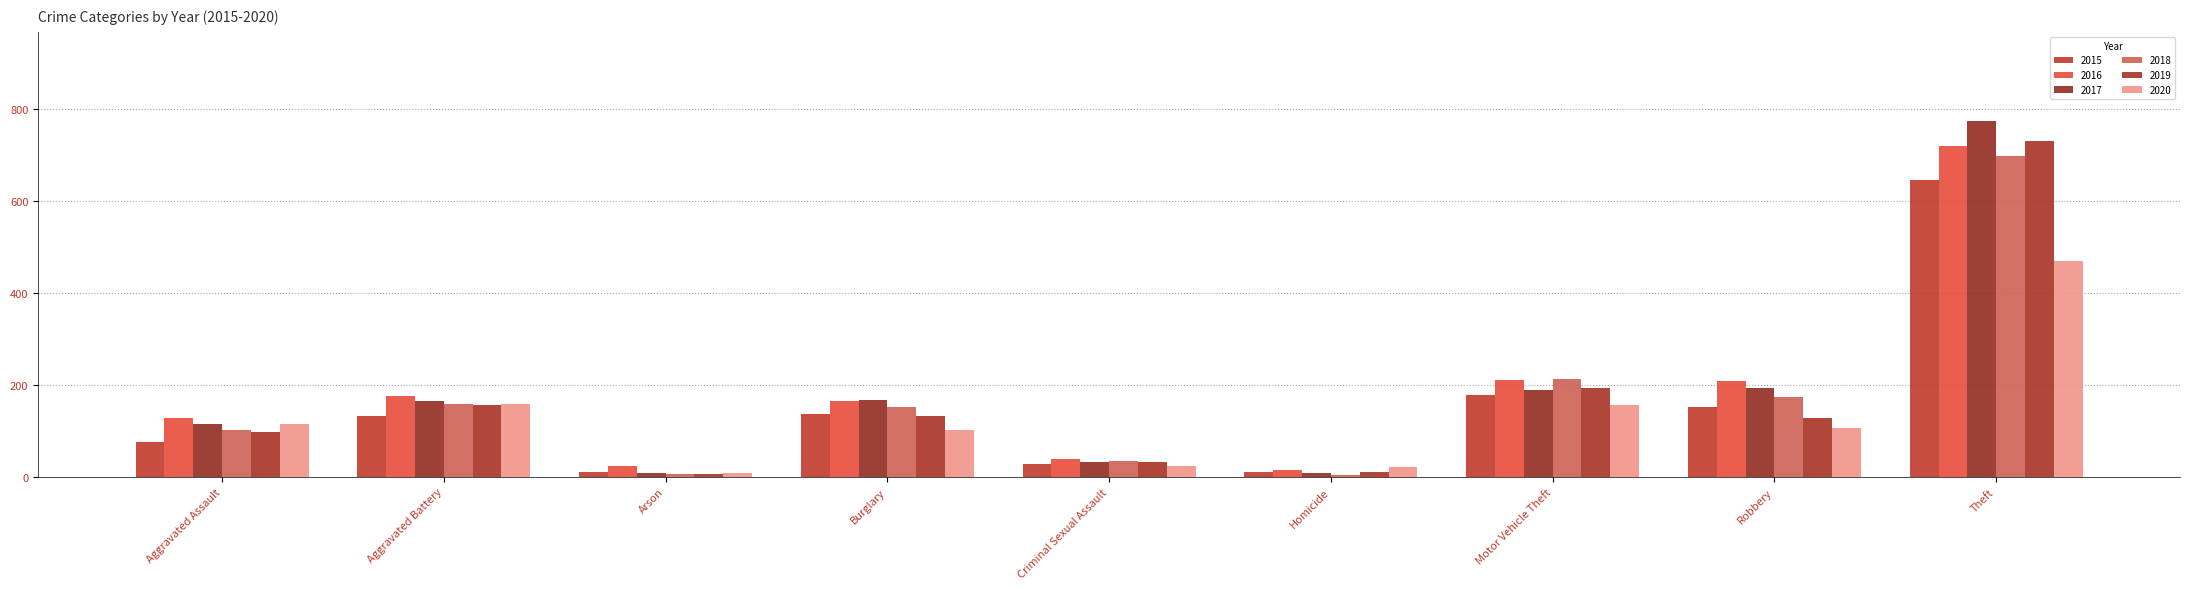

What are all the series names shown in the legend?

2015, 2016, 2017, 2018, 2019, 2020